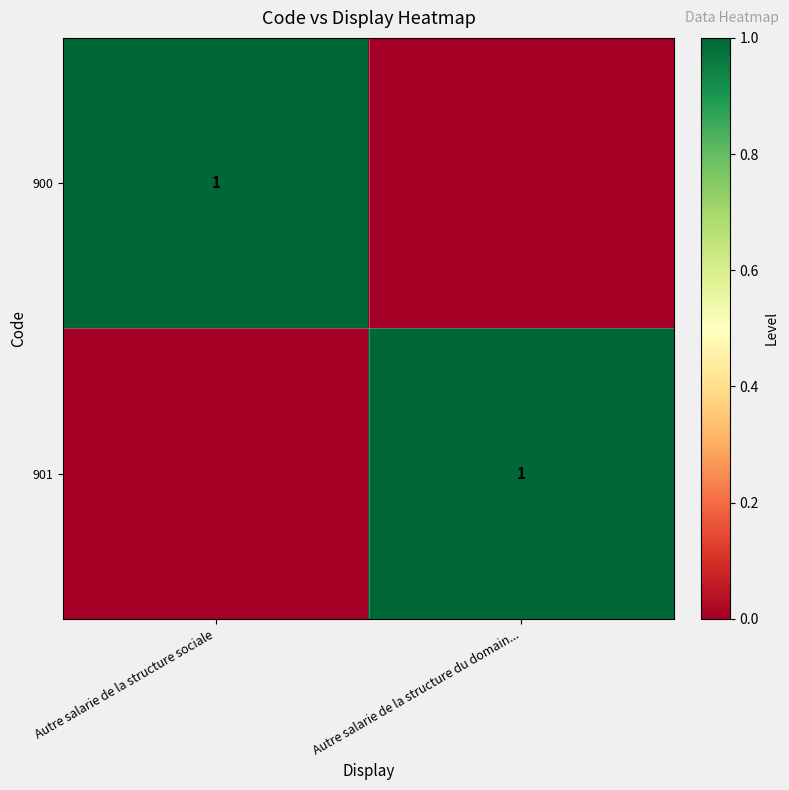

The 900 series shows 2 at Autre salarie de la structure sociale. True or false?

False